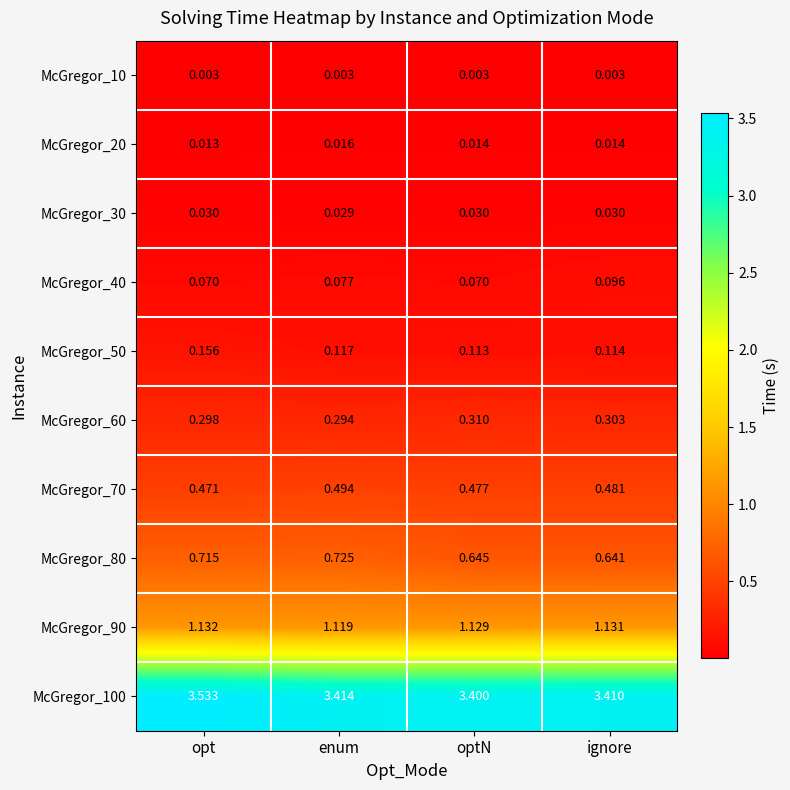

At which label is McGregor_90 closest to 1?

enum